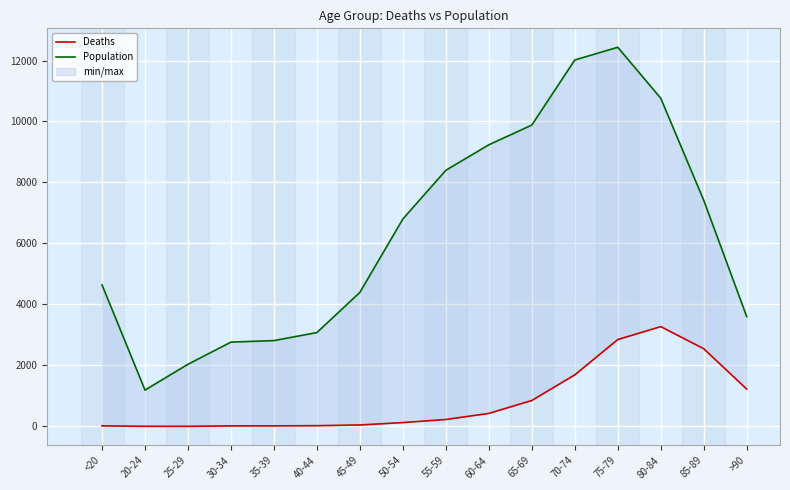

Reading left to right, list all the values displayed in this chart.

Deaths: 18	4	3	17	18	24	47	126	227	426	850	1690	2848	3273	2548	1224
Population: 4641	1191	2038	2765	2814	3078	4396	6803	8400	9236	9883	12018	12434	10764	7417	3604